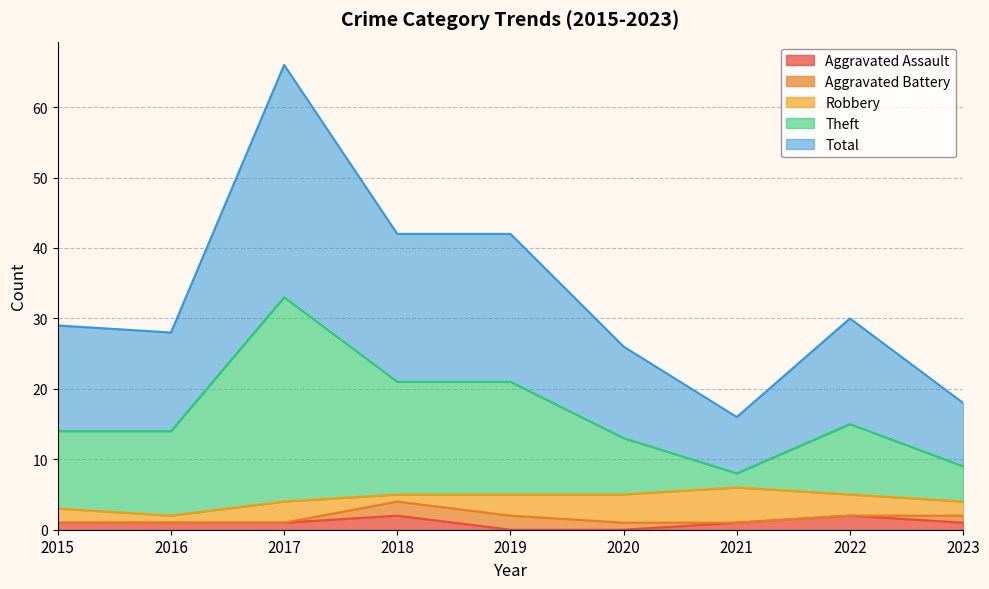

Is it true that Total equals 29 at 2019?

False